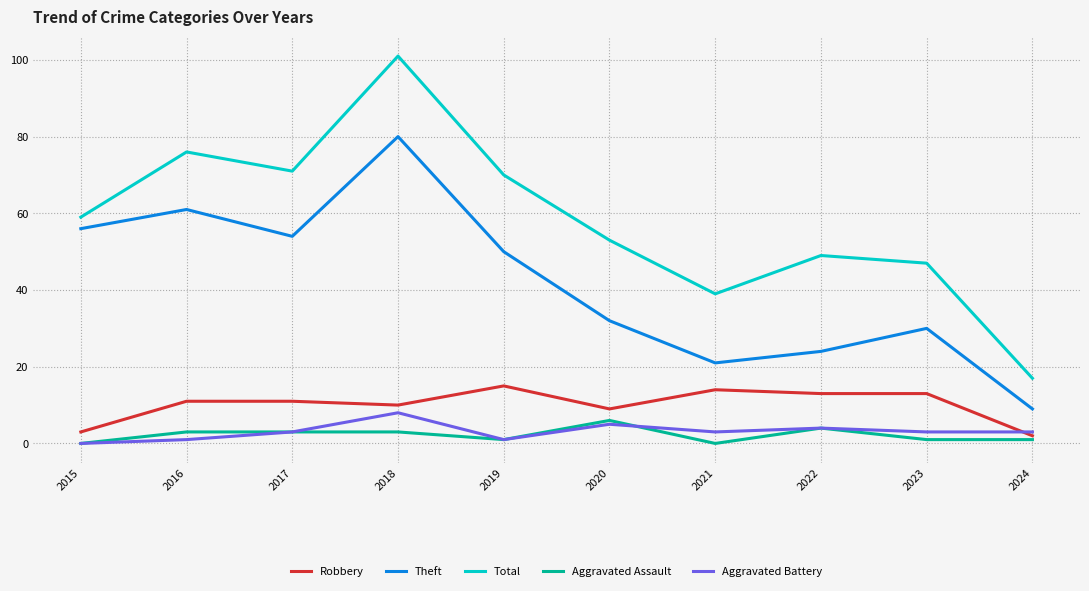

The Robbery series shows 13 at 2022. True or false?

True